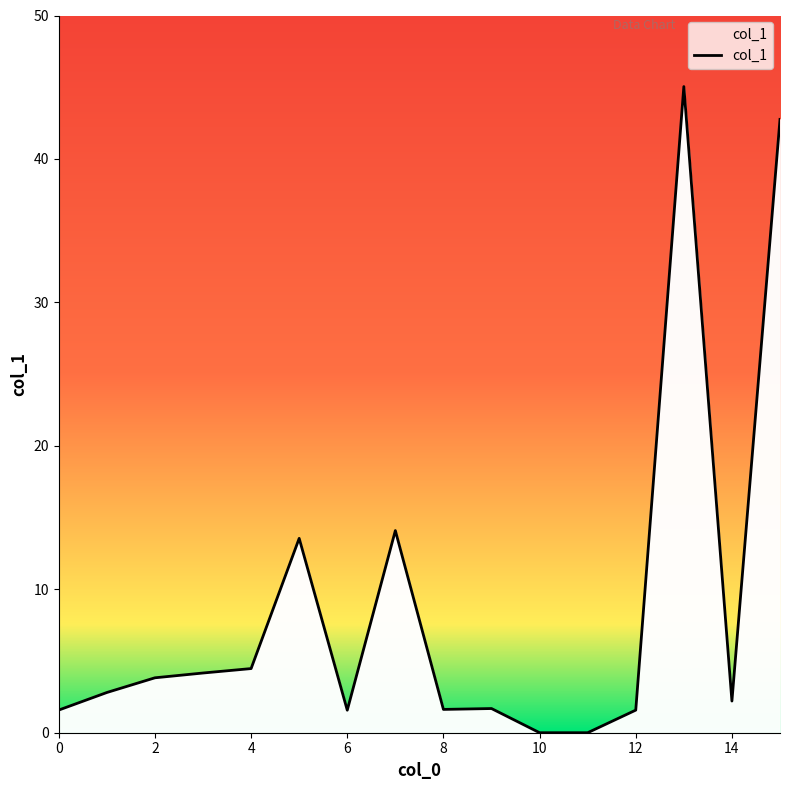

What is the greatest value displayed?

45.0